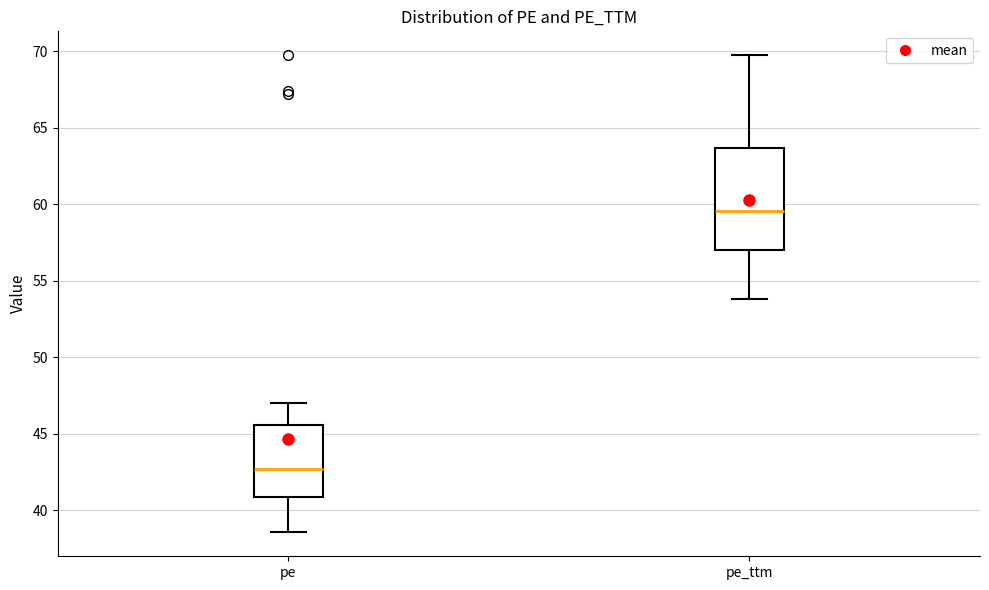

Comparing the boxes themselves (not the whiskers), which one is the tallest?

pe_ttm